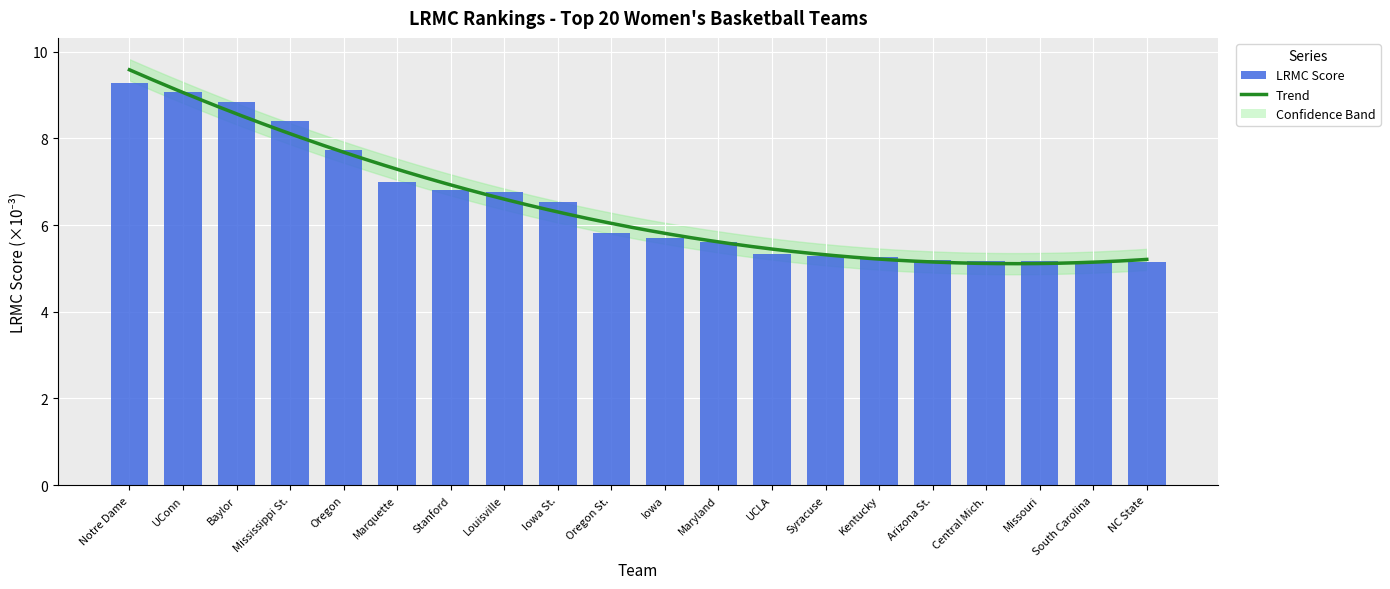

What is the change in value from Marquette to UCLA?

-1.7